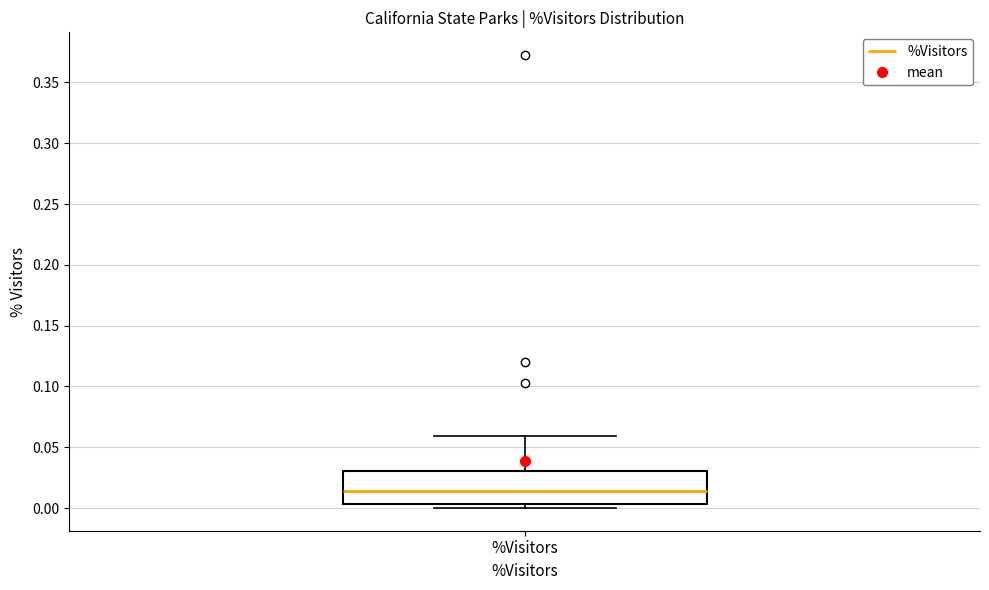

Where does the upper whisker of the box for %Visitors end on the y-axis? The values are not printed on the chart, so give them approximately, as read against the axis.

0.060